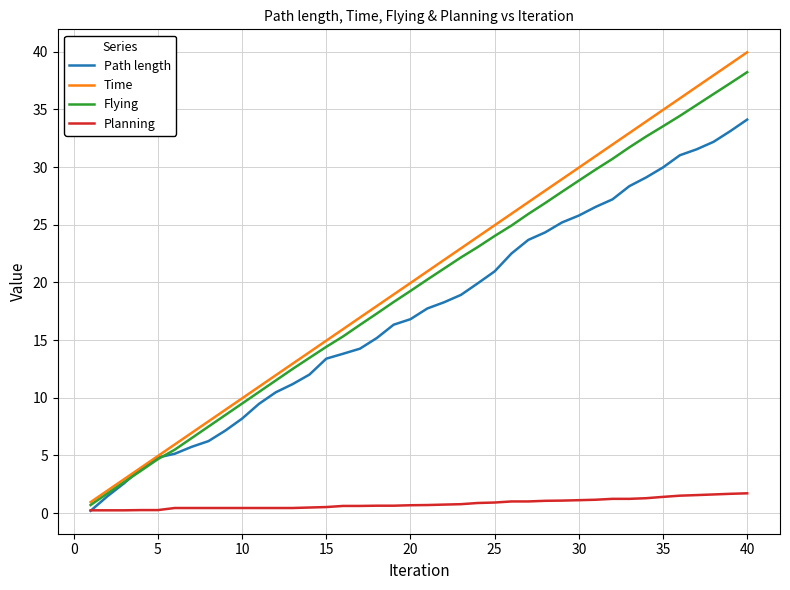

Which series has the largest range (max minus min)?

Time